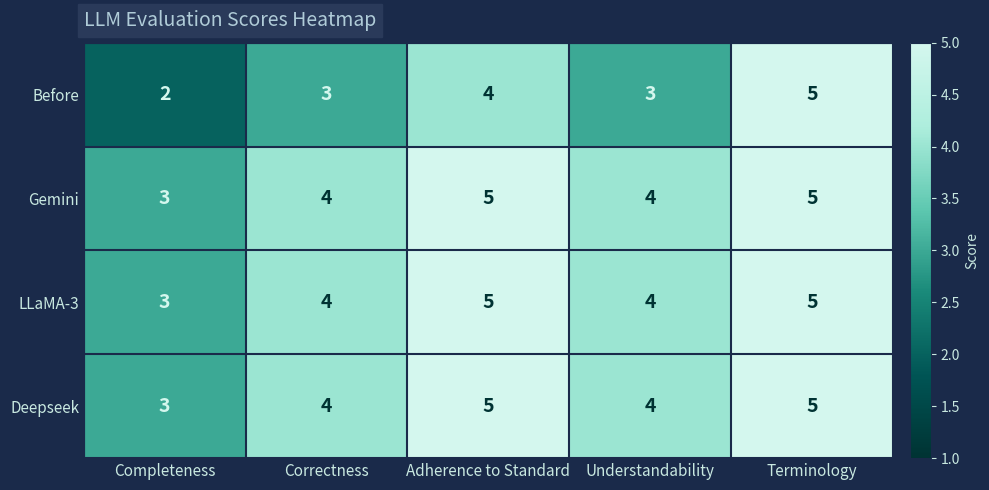

Which label corresponds to the smallest value in the chart?

Completeness